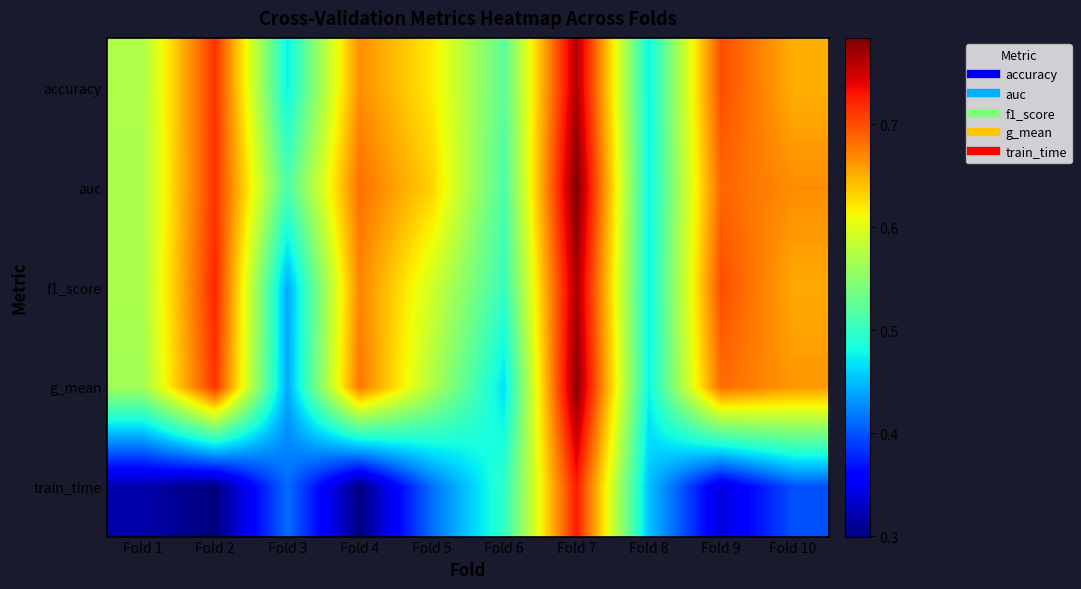

Reading right to left, transcribe all the data shown in this chart.

accuracy: Fold 10=0.7	Fold 9=0.7	Fold 8=0.5	Fold 7=0.8	Fold 6=0.5	Fold 5=0.6	Fold 4=0.7	Fold 3=0.5	Fold 2=0.7	Fold 1=0.6
auc: Fold 10=0.7	Fold 9=0.7	Fold 8=0.5	Fold 7=0.8	Fold 6=0.5	Fold 5=0.6	Fold 4=0.7	Fold 3=0.5	Fold 2=0.7	Fold 1=0.6
f1_score: Fold 10=0.7	Fold 9=0.7	Fold 8=0.5	Fold 7=0.8	Fold 6=0.5	Fold 5=0.6	Fold 4=0.7	Fold 3=0.4	Fold 2=0.7	Fold 1=0.6
g_mean: Fold 10=0.7	Fold 9=0.7	Fold 8=0.5	Fold 7=0.8	Fold 6=0.5	Fold 5=0.6	Fold 4=0.7	Fold 3=0.4	Fold 2=0.7	Fold 1=0.6
train_time: Fold 10=0.4	Fold 9=0.3	Fold 8=0.5	Fold 7=0.7	Fold 6=0.5	Fold 5=0.4	Fold 4=0.3	Fold 3=0.4	Fold 2=0.3	Fold 1=0.3